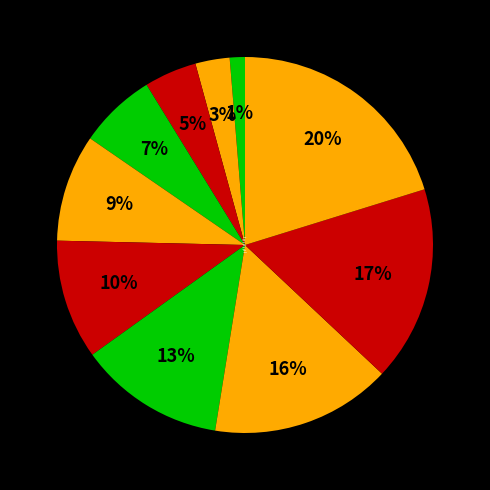

To the nearest percent, what is the difference between the 50000 and 30000 slice percentages?

5%